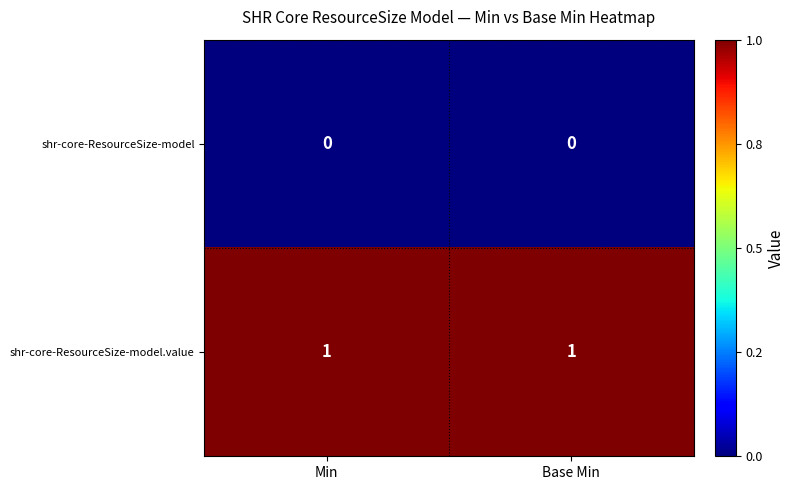

List the series in order of their overall mean, highest first.

shr-core-ResourceSize-model.value, shr-core-ResourceSize-model